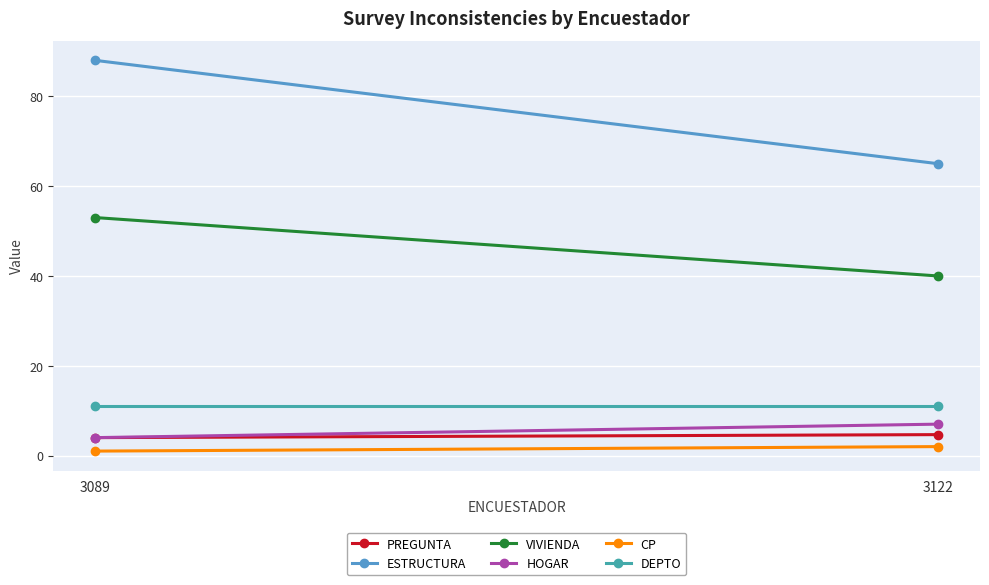

At 3122, list the series in order from largest to smallest.

ESTRUCTURA, VIVIENDA, DEPTO, HOGAR, PREGUNTA, CP